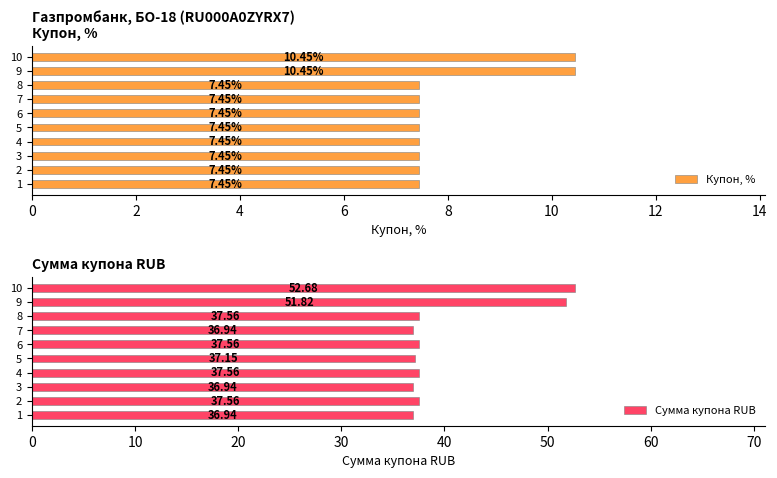

Are the bars horizontal?

Yes